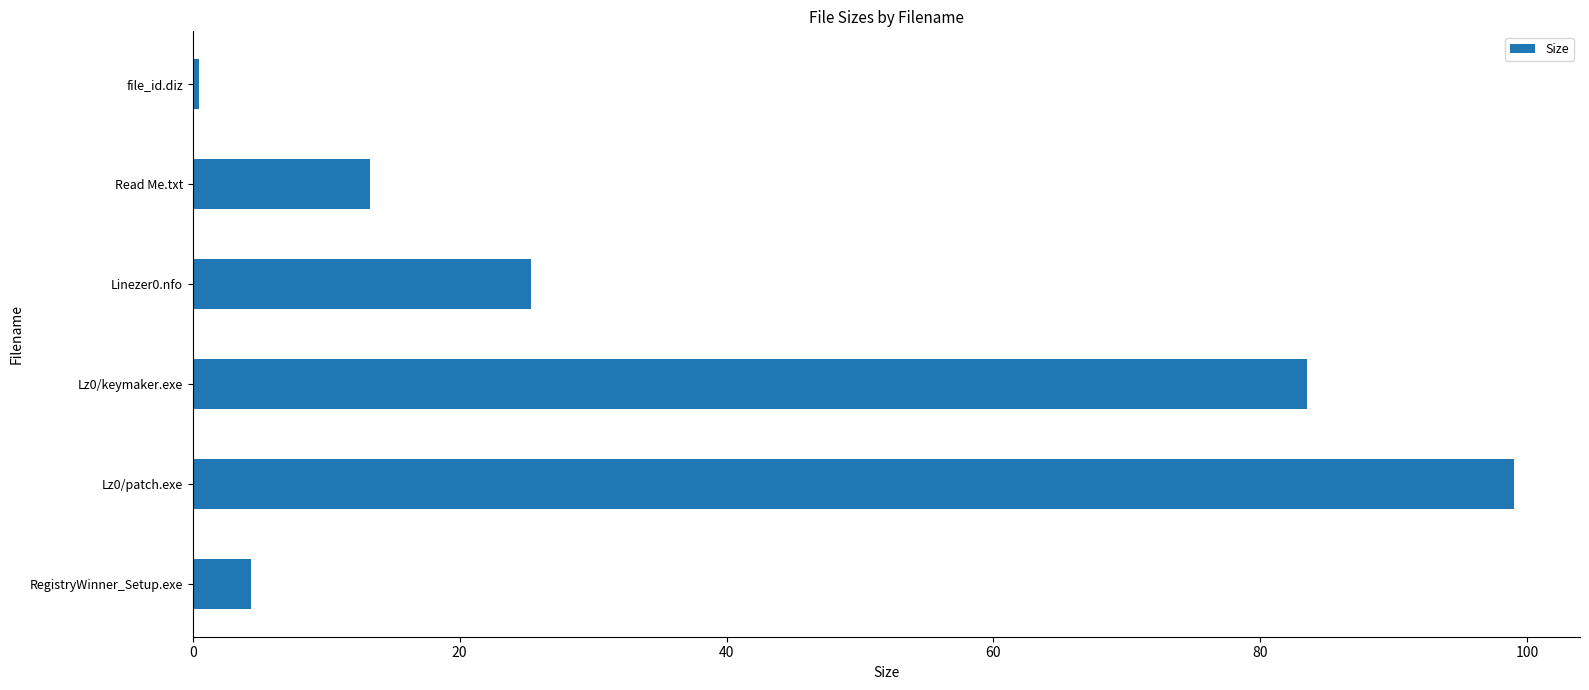

Count the number of values greater than 25.

3